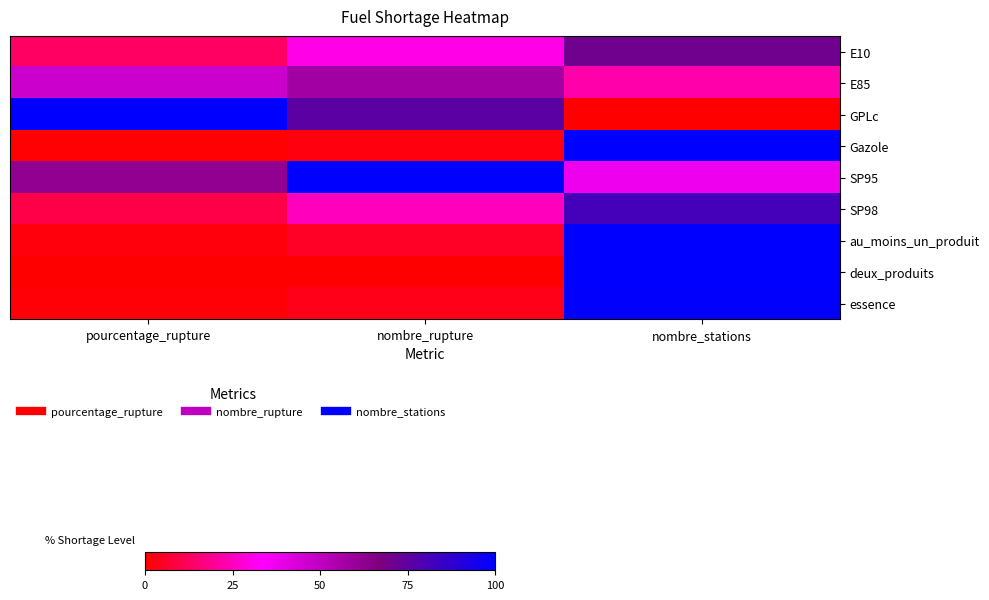

List the series in order of their peak value, highest first.

GPLc, SP95, au_moins_un_produit, deux_produits, Gazole, essence, SP98, E10, E85